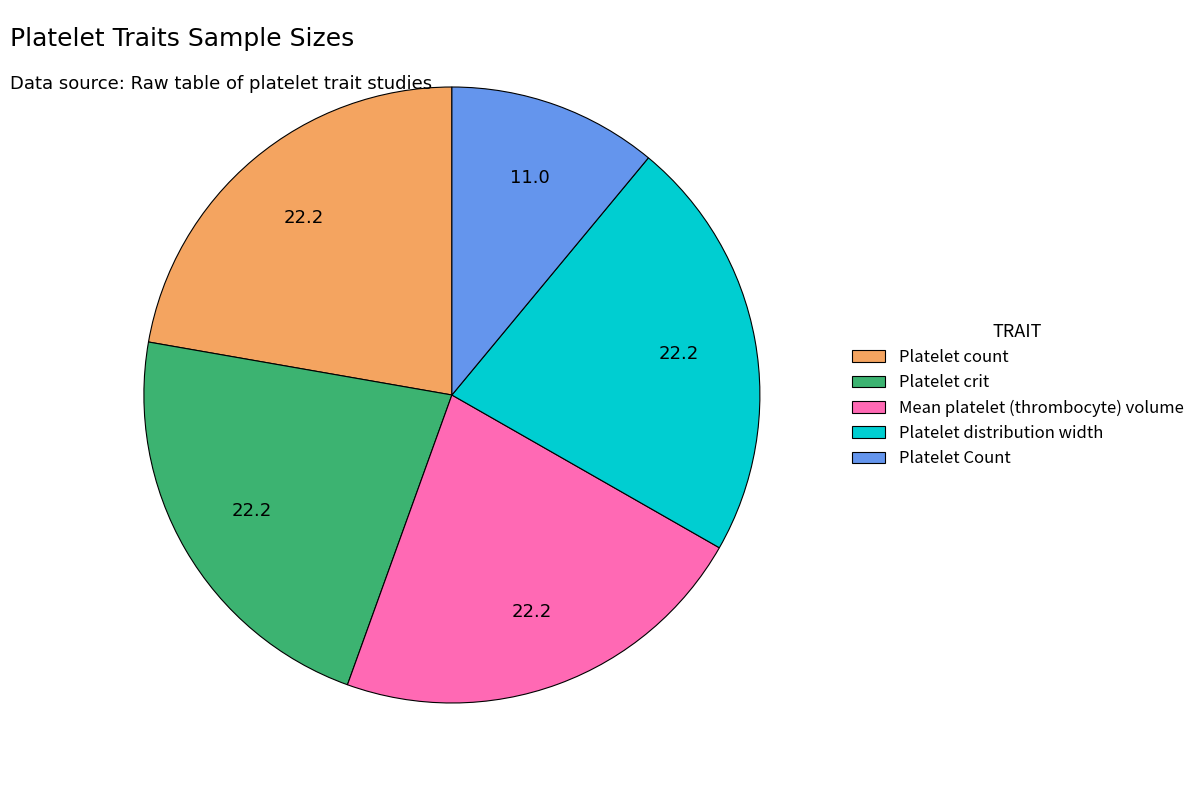

Is it true that Platelet count is 22% of the pie?

True